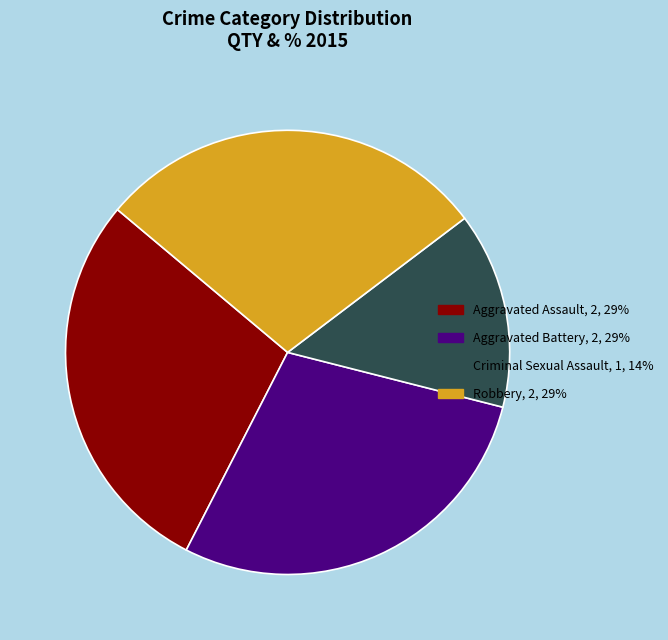

The Criminal Sexual Assault slice represents 14% of the pie. True or false?

True